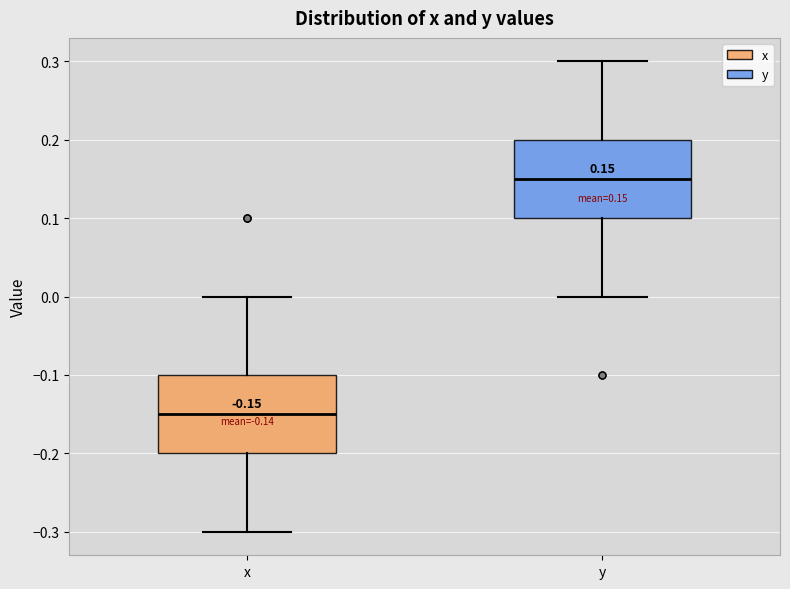

Which box has the lowest median line?

x